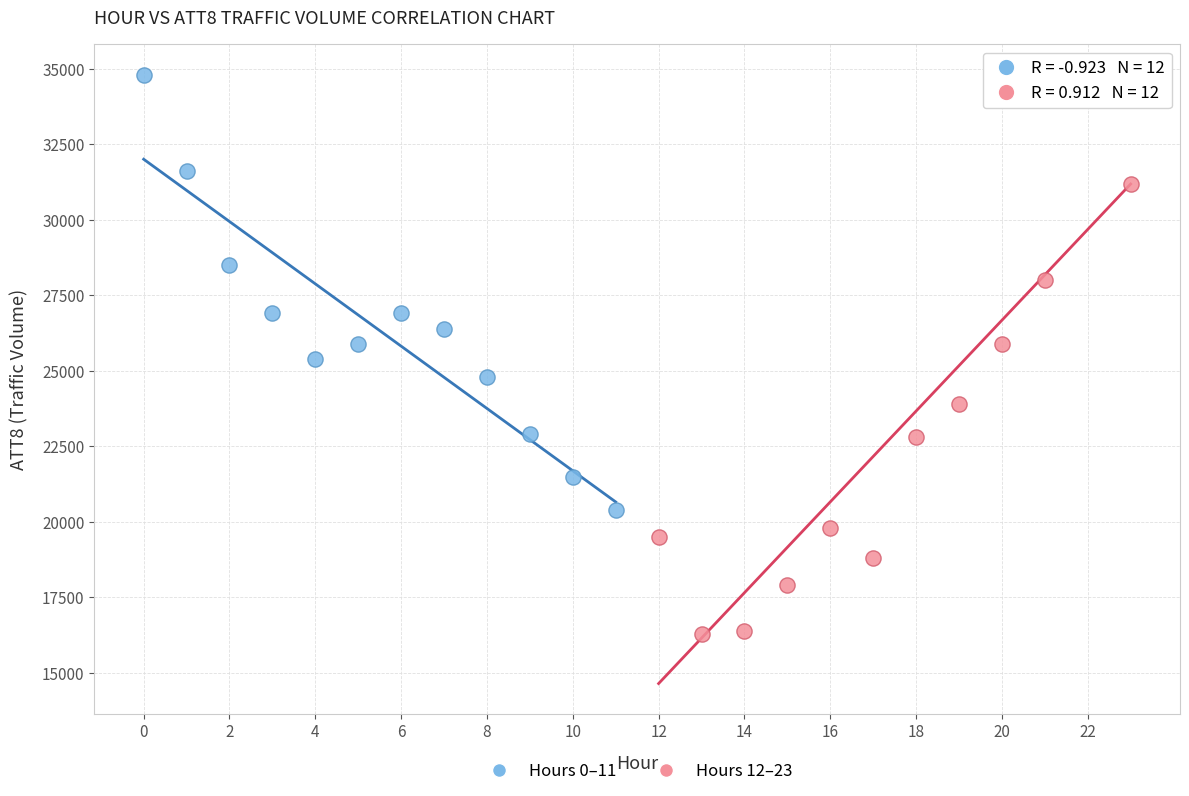

What are all the series names shown in the legend?

Hours 0–11, Hours 12–23